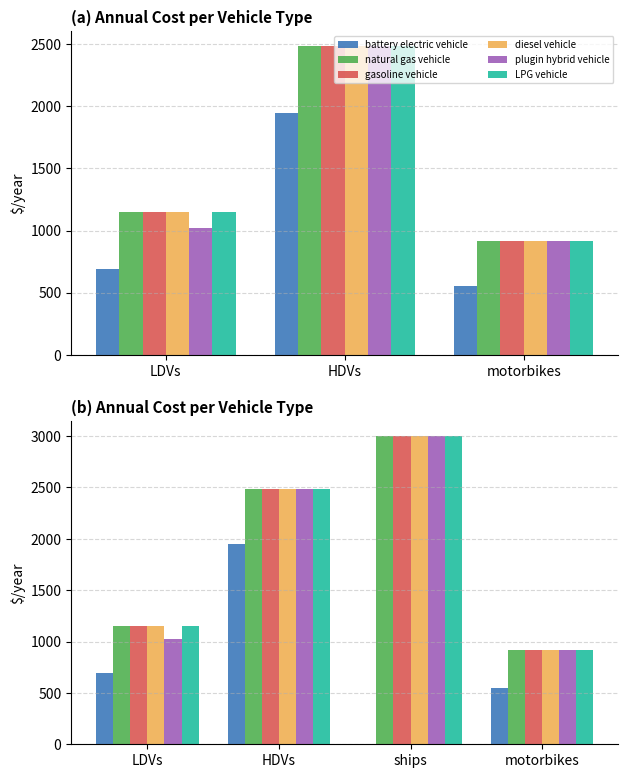

At how many categories does at least one series exceed 998?

3